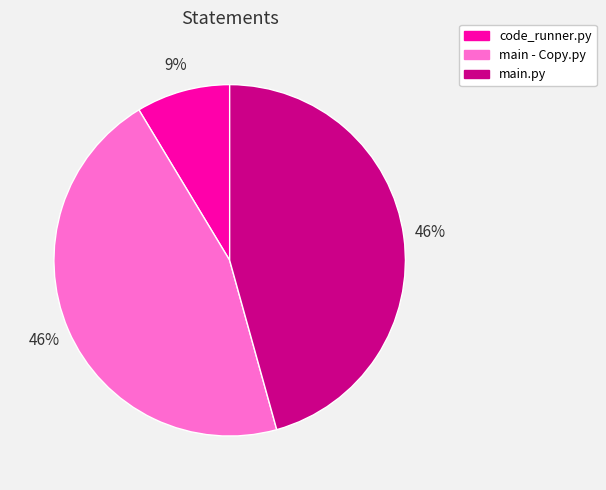

Do main - Copy.py and code_runner.py together represent more than half of the pie?

Yes